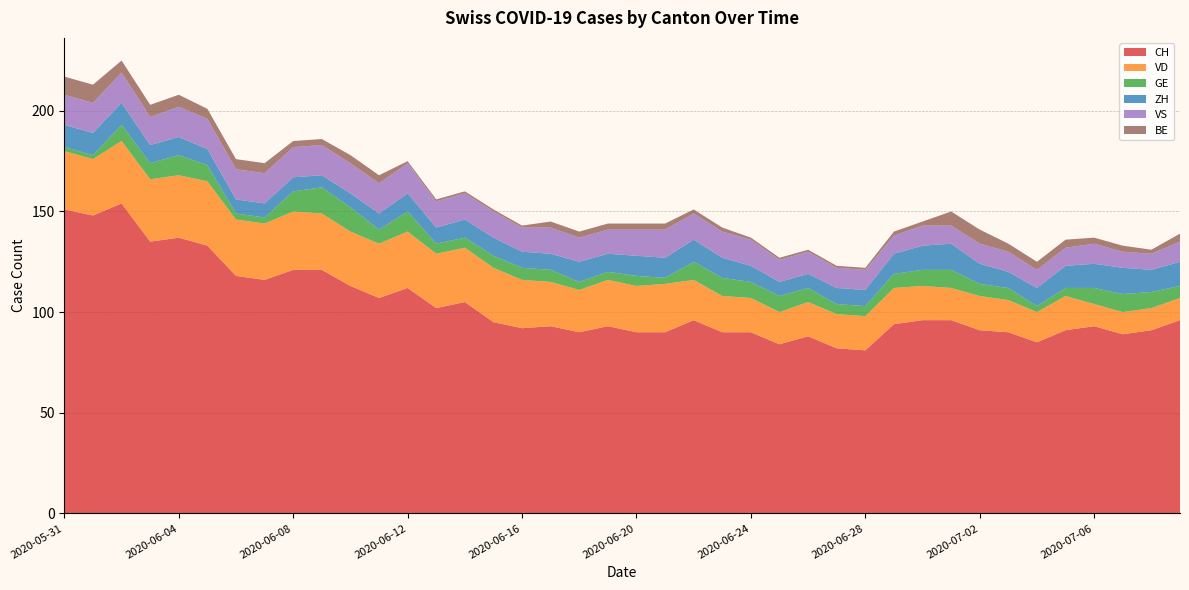

Reading left to right, list all the values displayed in this chart.

CH: 151	148	154	135	137	133	118	116	121	121	113	107	112	102	105	95	92	93	90	93	90	90	96	90	90	84	88	82	81	94	96	96	91	90	85	91	93	89	91	96
VD: 29	28	31	31	31	32	28	28	29	28	27	27	28	27	27	27	24	22	21	23	23	24	20	18	17	16	17	17	17	18	17	16	17	16	15	17	11	11	11	11
GE: 2	2	8	8	10	8	3	3	10	13	12	7	10	5	5	6	6	6	4	4	5	3	9	9	8	8	7	5	5	7	8	9	6	6	3	4	8	9	8	6
ZH: 11	11	11	9	9	8	7	7	7	6	7	8	9	8	9	9	8	8	10	9	10	10	11	10	8	7	7	8	8	10	12	13	10	8	9	11	12	13	11	12
VS: 15	15	15	14	15	15	15	15	15	15	15	15	15	13	13	13	12	13	12	12	13	14	13	13	13	11	11	10	10	9	10	9	10	10	9	9	10	8	8	10
BE: 9	9	6	6	6	5	5	5	3	3	4	4	1	1	1	1	1	3	3	3	3	3	2	2	1	1	1	1	1	2	2	7	7	4	4	4	3	3	2	4